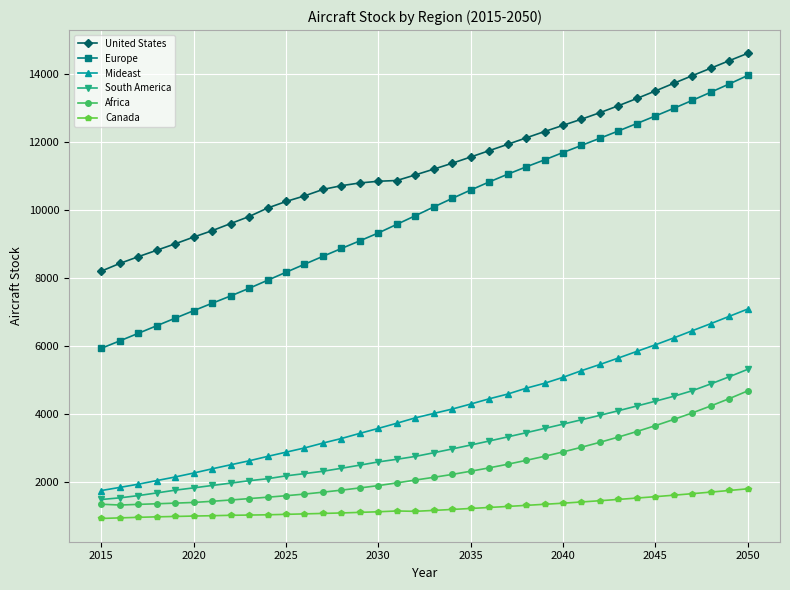

What is the greatest value displayed?

14607